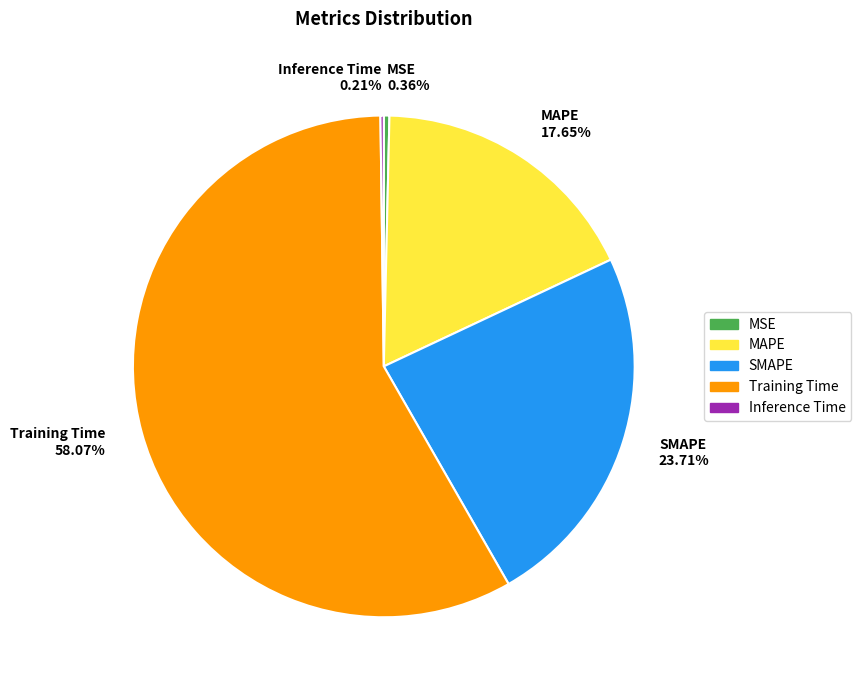

Is the sum of Training Time 58.07% and MSE 0.36% greater than half?

Yes